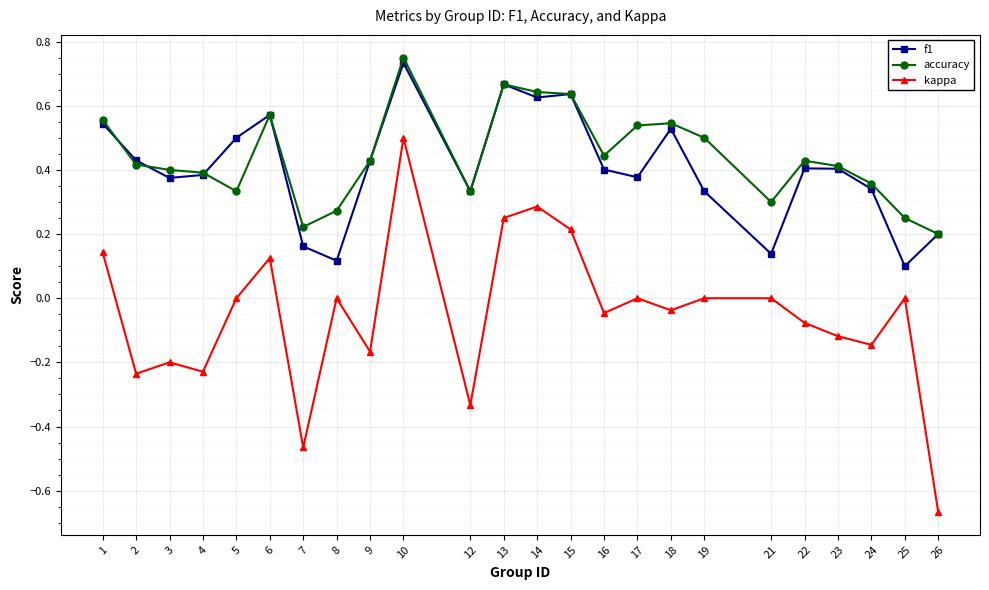

Rank the series by their maximum value, from lowest to highest.

kappa, f1, accuracy